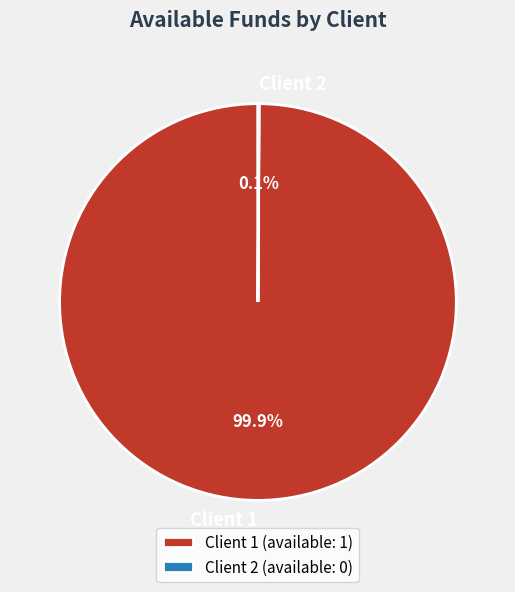

Does Client 1 account for over 50% of the chart?

Yes